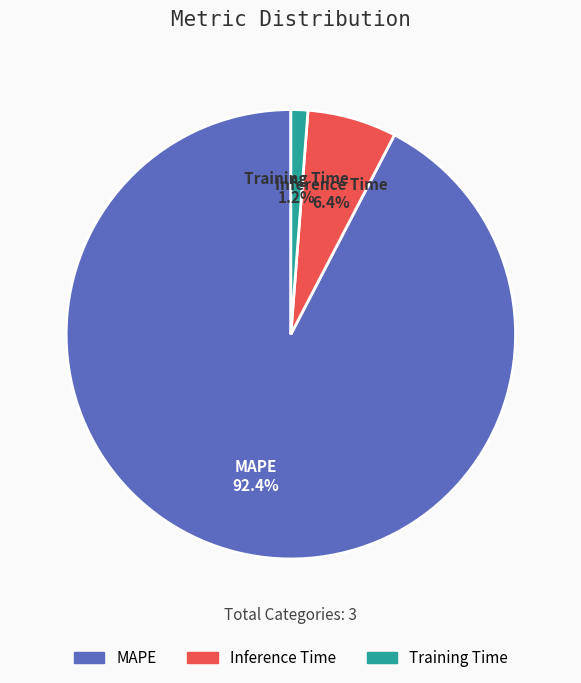

What percentage do MAPE and Inference Time together represent?

98.8%